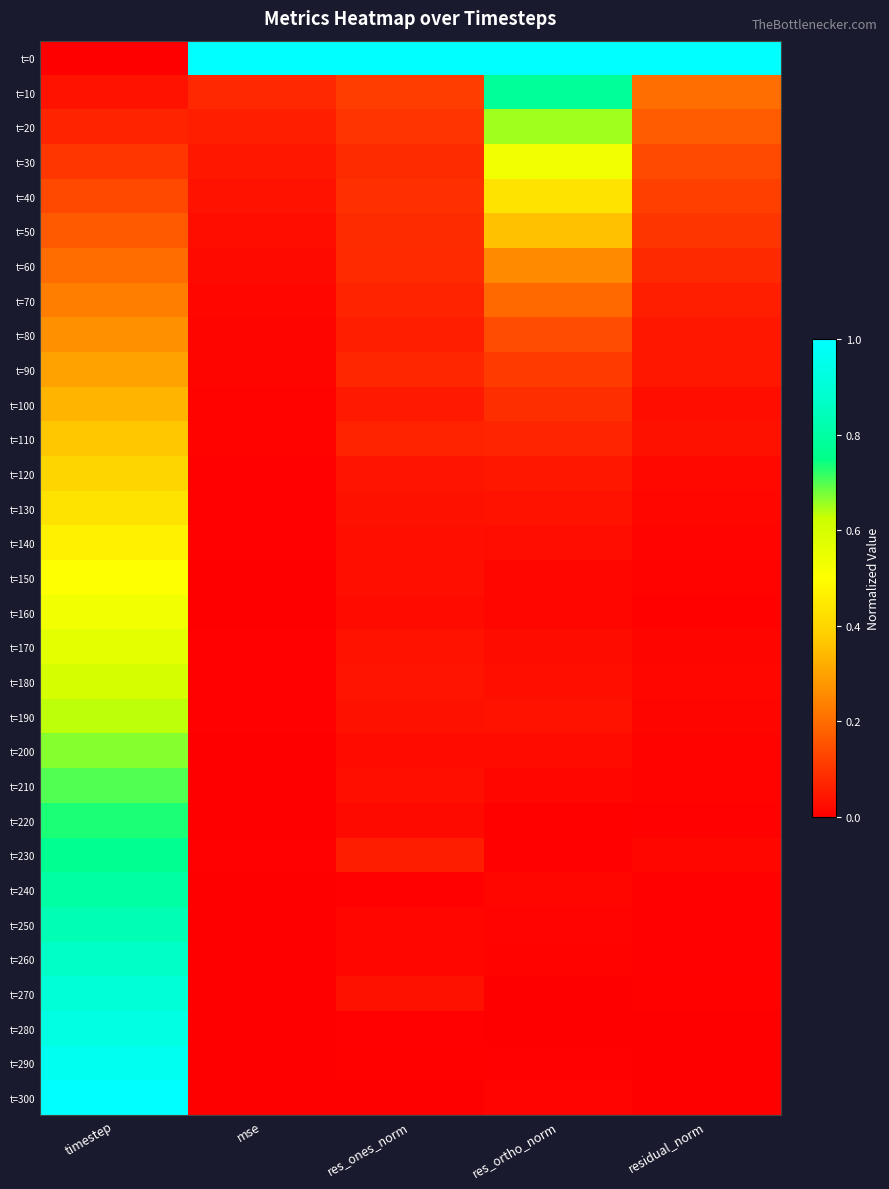

What is the greatest value displayed?

1.0